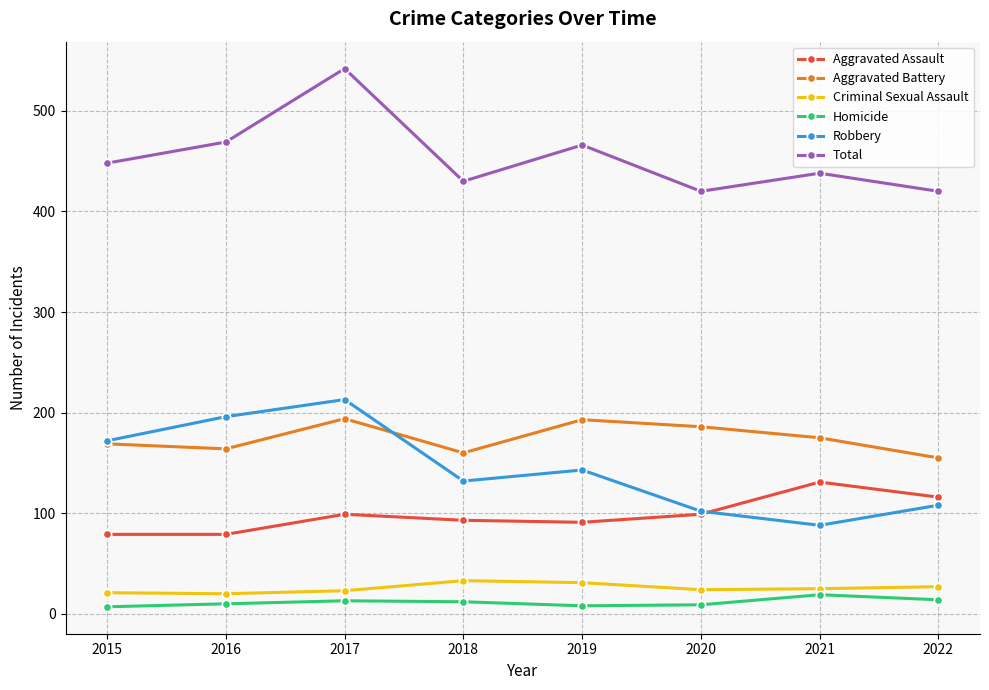

True or false: Criminal Sexual Assault and Robbery intersect in this chart.

False